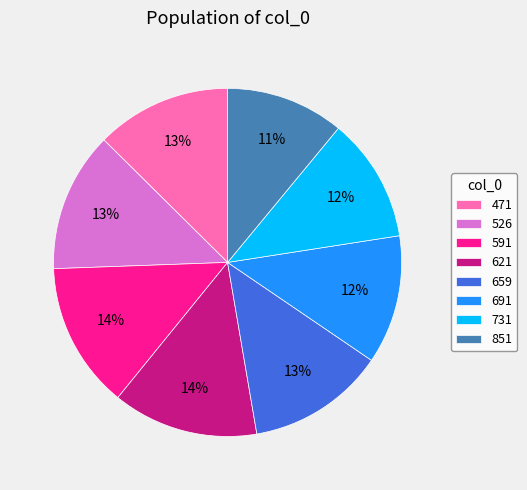

How many slices are in this pie chart?

8